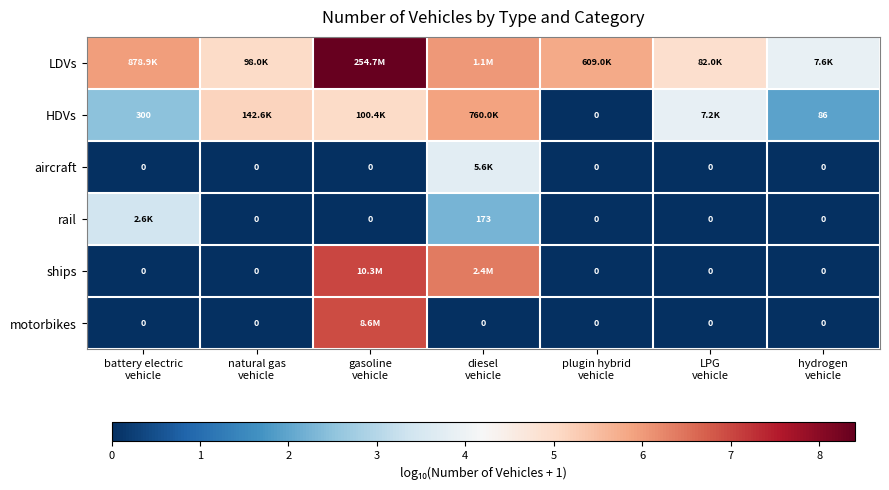

What is the spread (max minus min) of values at natural gas
vehicle?

5.2